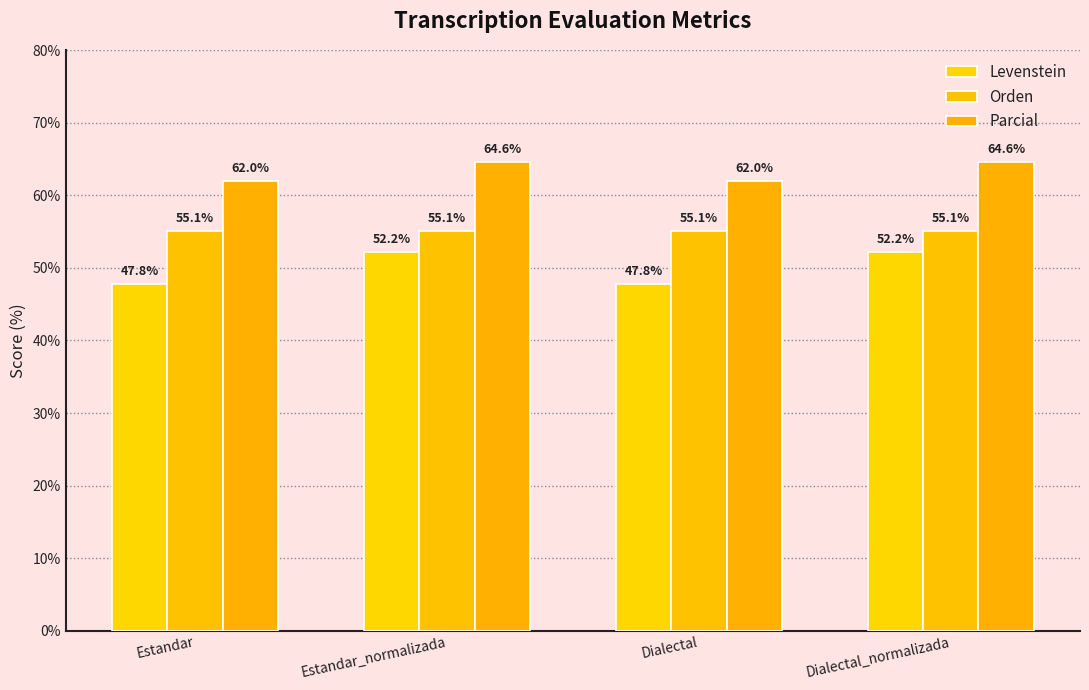

What is the minimum value shown in the chart?

47.8